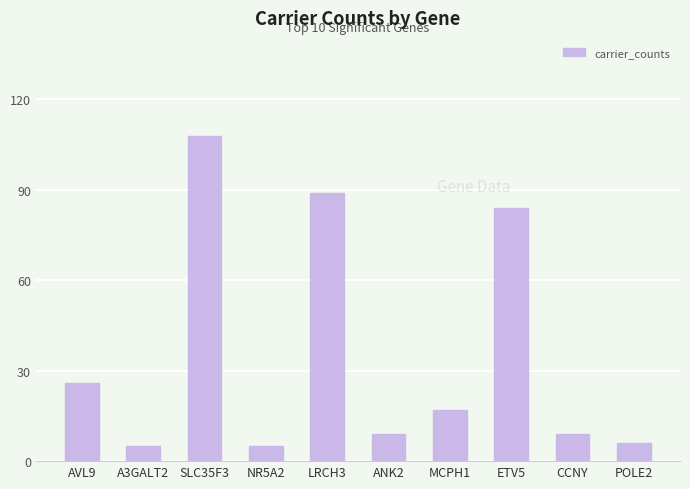

Is it true that the value at NR5A2 is 5?

True